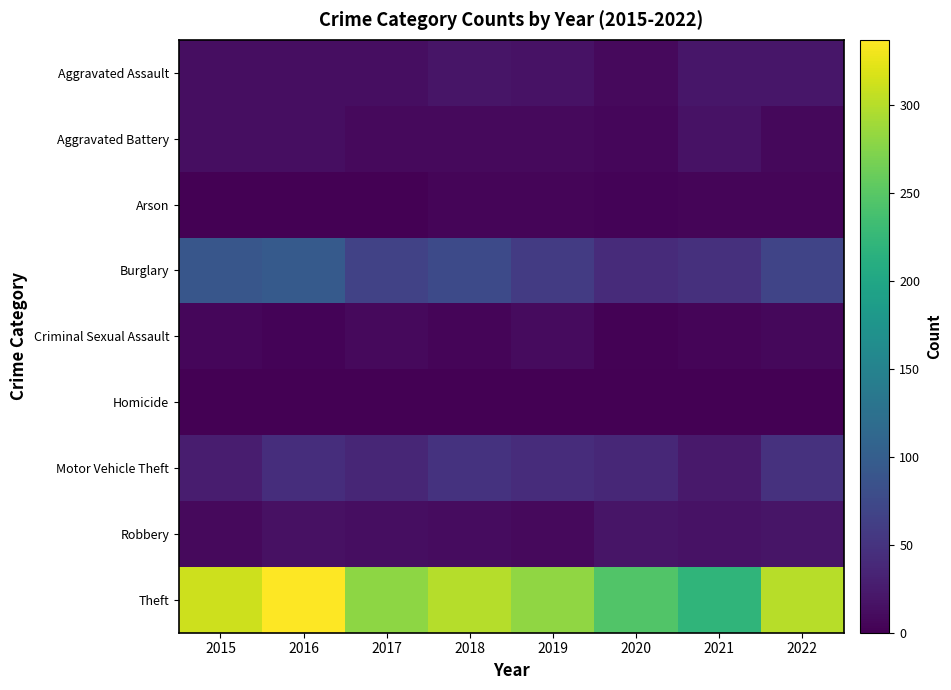

List the series in order of their peak value, lowest first.

Homicide, Arson, Criminal Sexual Assault, Aggravated Battery, Robbery, Aggravated Assault, Motor Vehicle Theft, Burglary, Theft